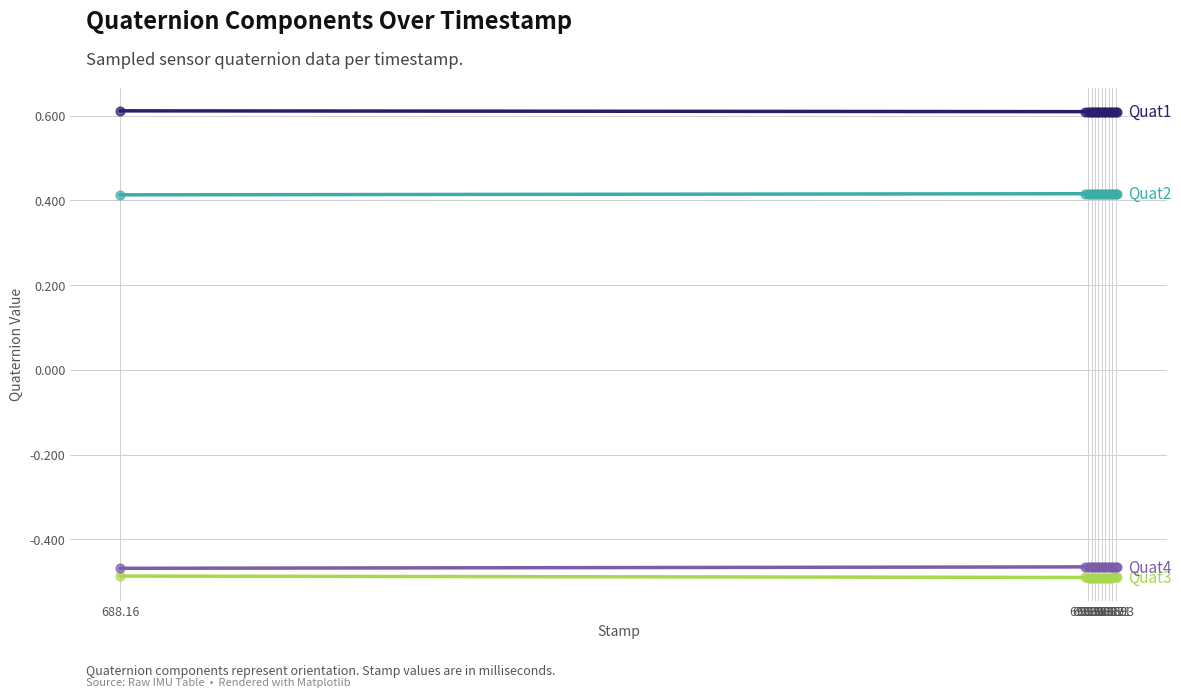

What is the maximum value shown in the chart?

0.6